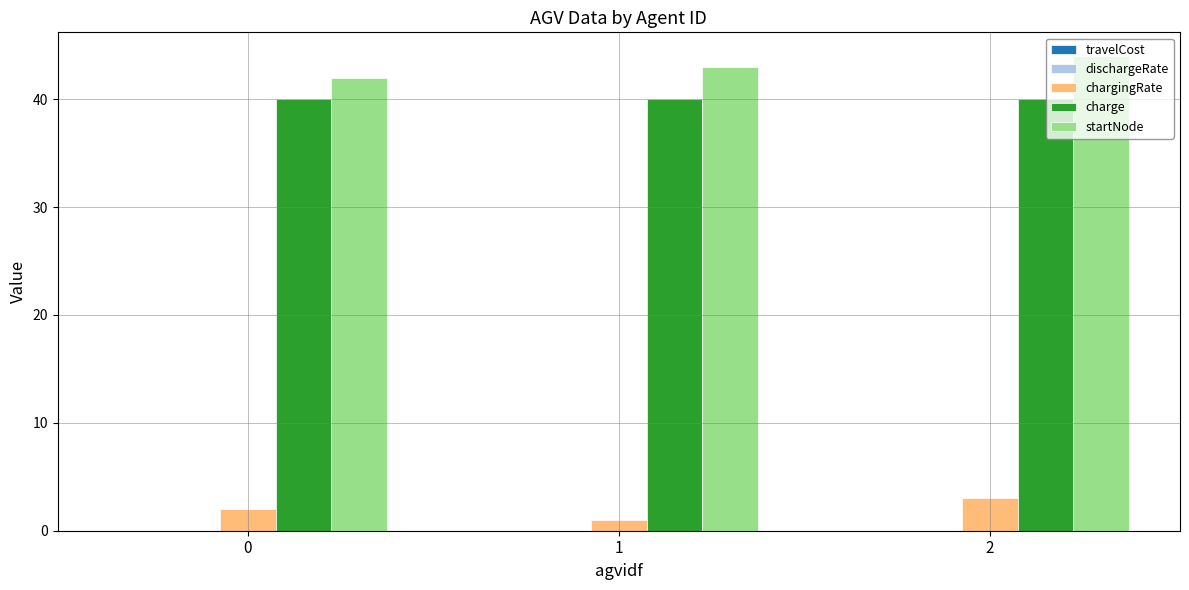

True or false: startNode has a value of 20.1 at 0.

False